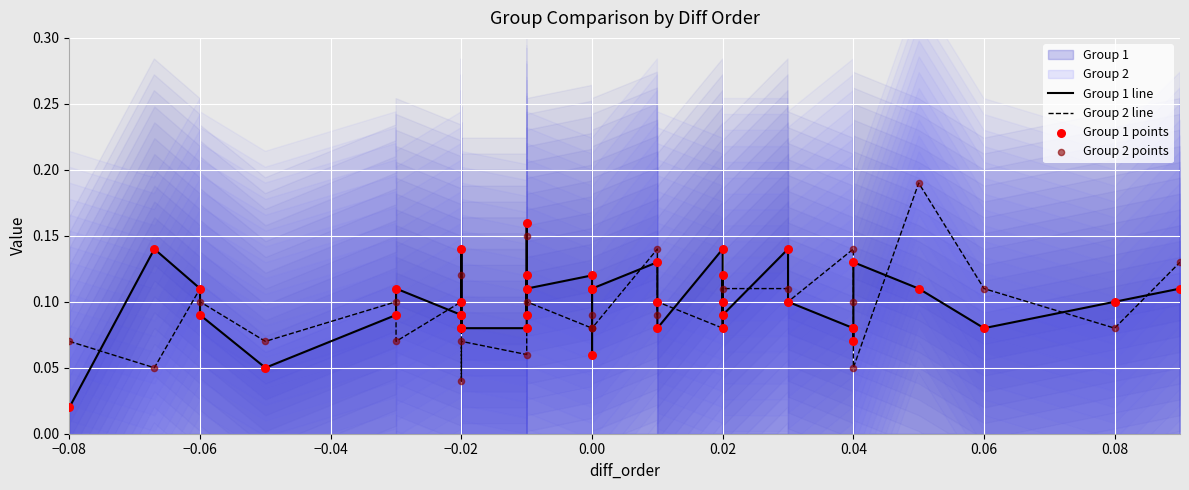

At how many categories does at least one series exceed 0?

40